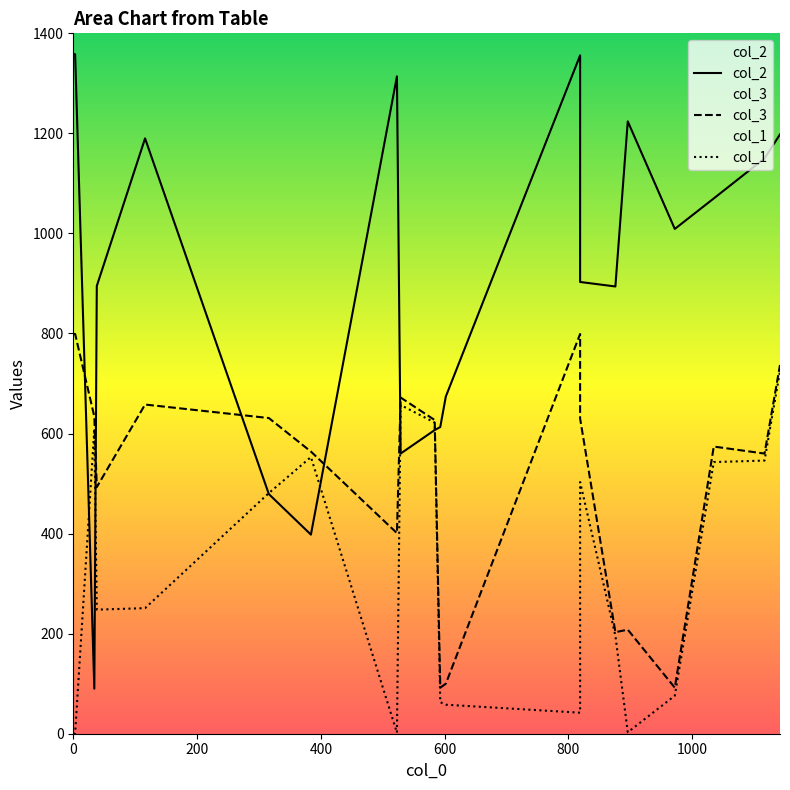

What is the difference between the col_1 values at 584 and 819?

580